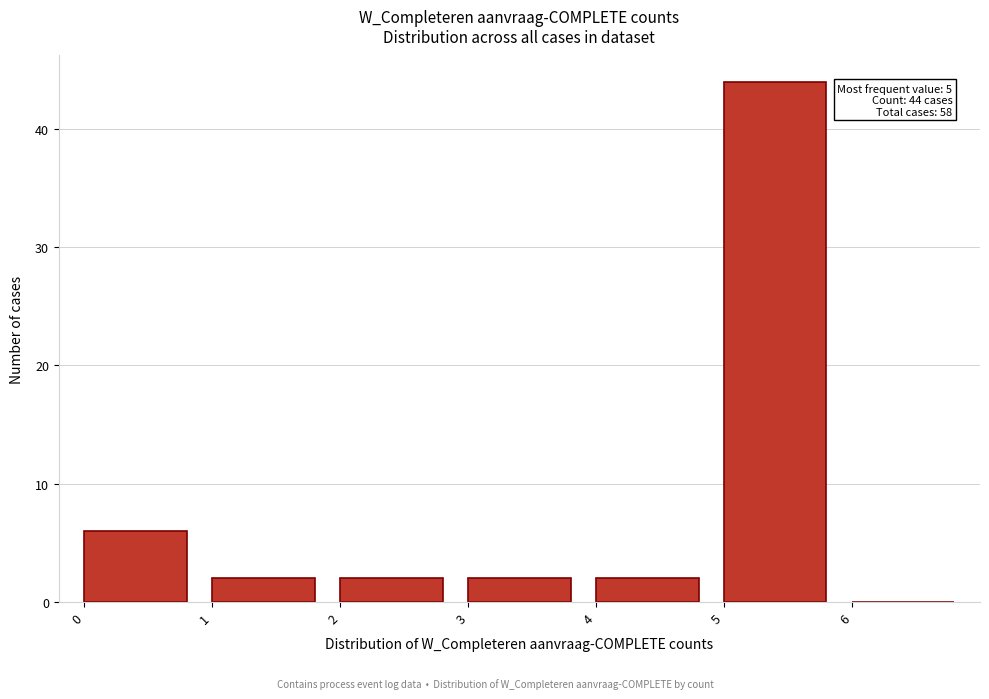

Which range on the x-axis has the tallest bar?

5 to 6